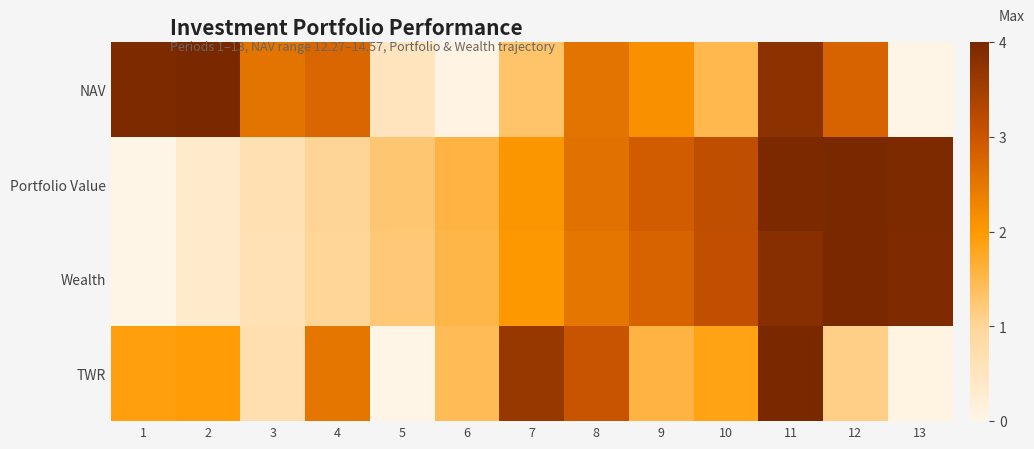

What is the greatest value displayed?

4.0